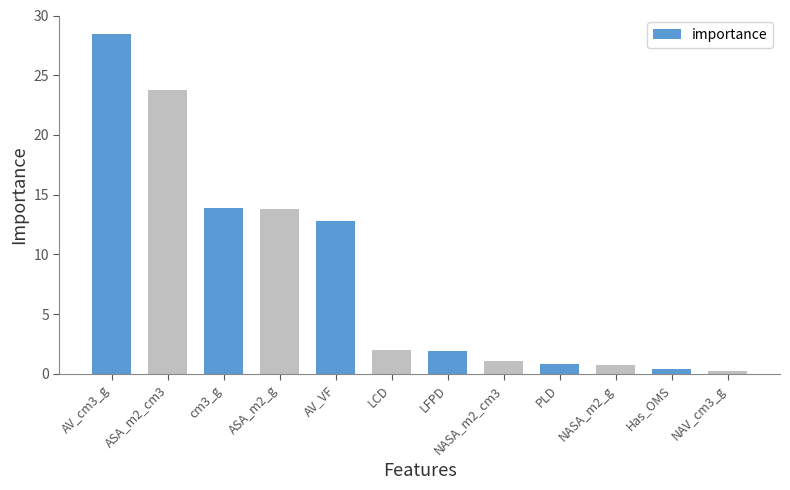

What is the label of the 7th bar from the right?

LCD